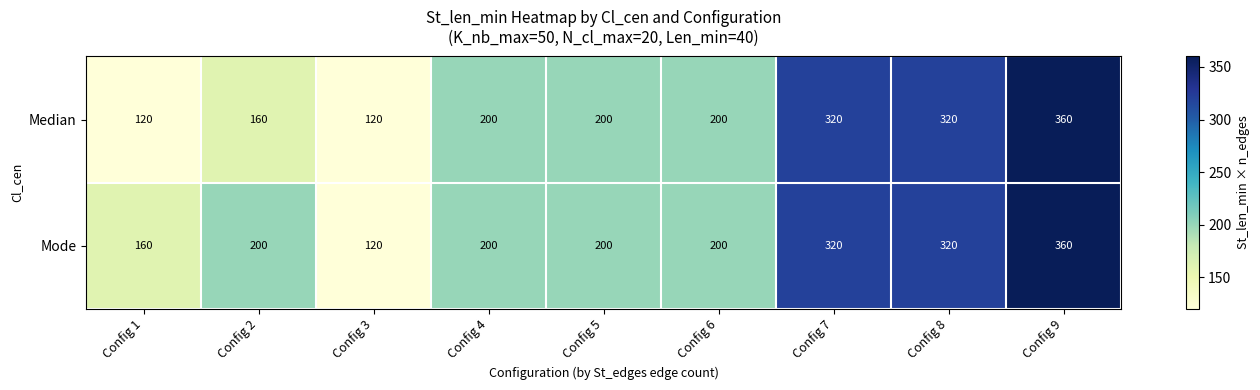

What is the spread (max minus min) of values at Config 1?

40